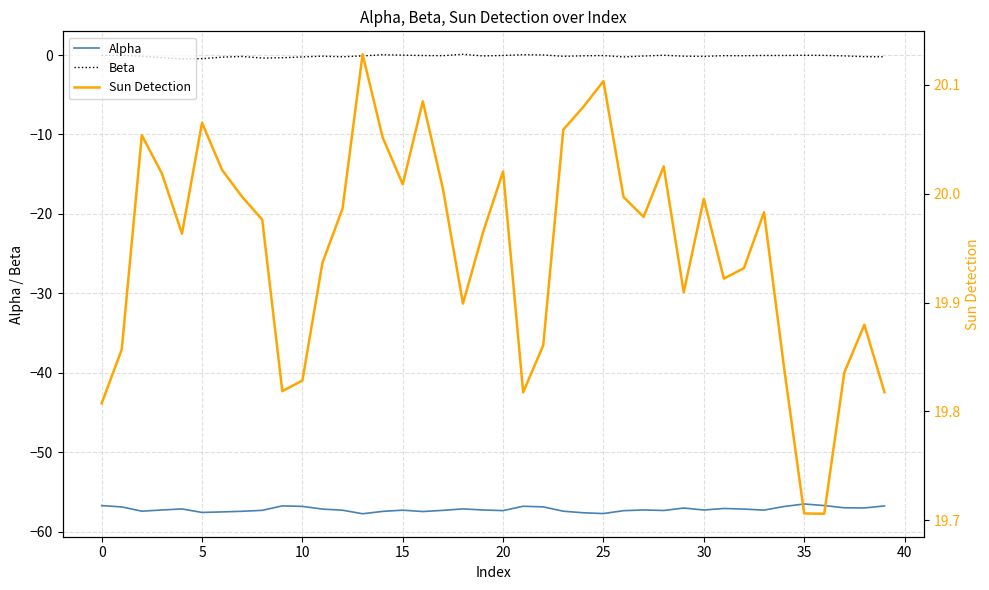

True or false: Alpha and Beta intersect in this chart.

False